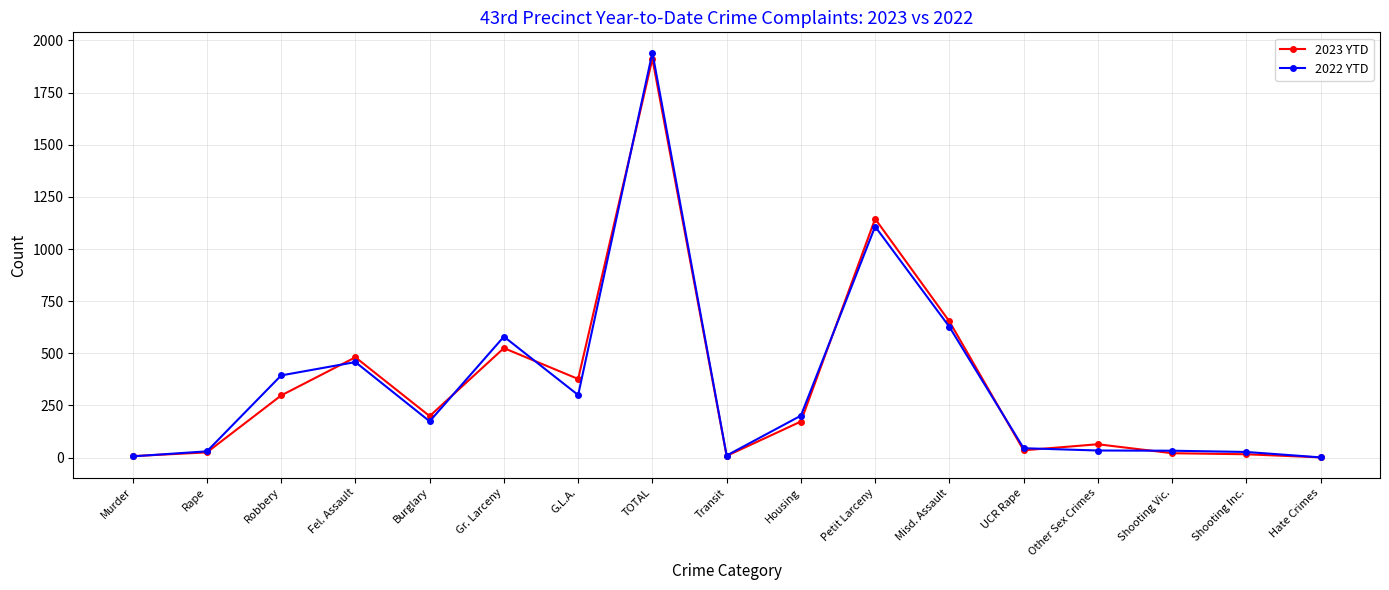

The value of 2022 YTD at Robbery is 394. True or false?

True